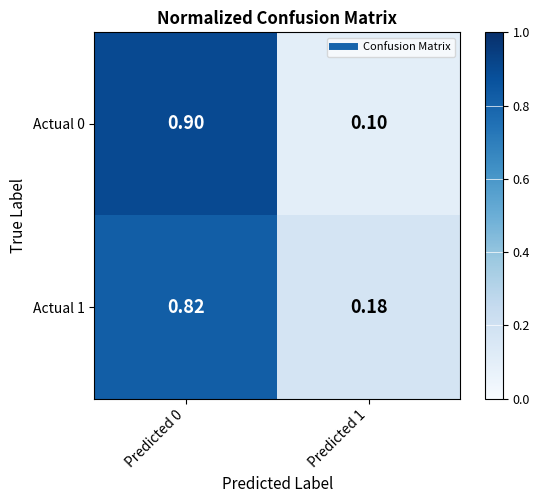

Is the value of Actual 1 at Predicted 1 greater than the value of Actual 0 at Predicted 0?

No